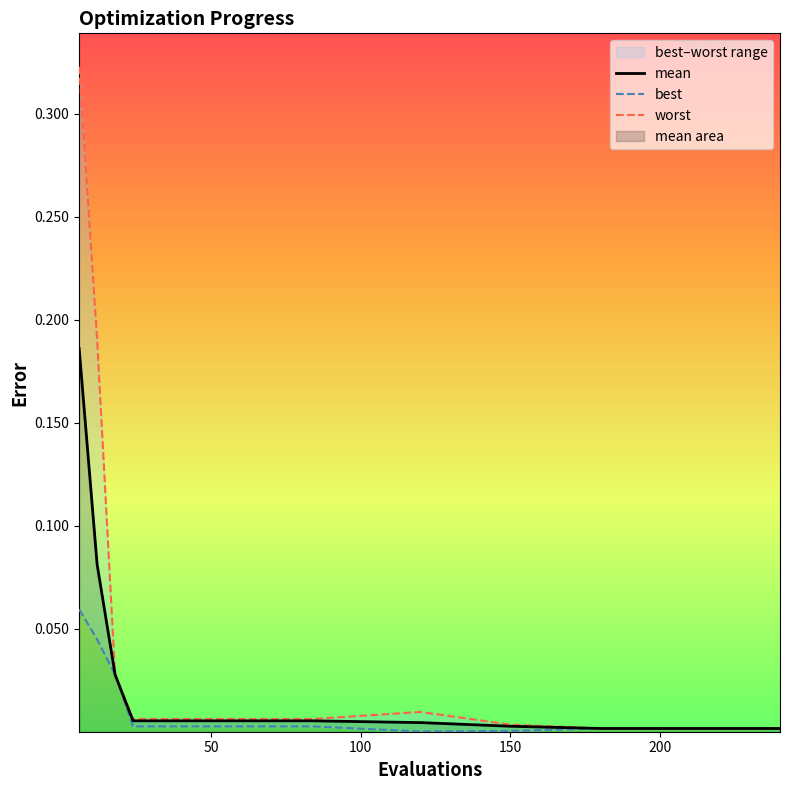

Reading left to right, transcribe all the data shown in this chart.

mean: 0.2	0.1	0.0	0.0	0.0	0.0	0.0	0.0	0.0	0.0	0.0	0.0	0.0
best: 0.1	0.0	0.0	0.0	0.0	0.0	0.0	0.0	0.0	0.0	0.0	0.0	0.0
worst: 0.3	0.2	0.0	0.0	0.0	0.0	0.0	0.0	0.0	0.0	0.0	0.0	0.0